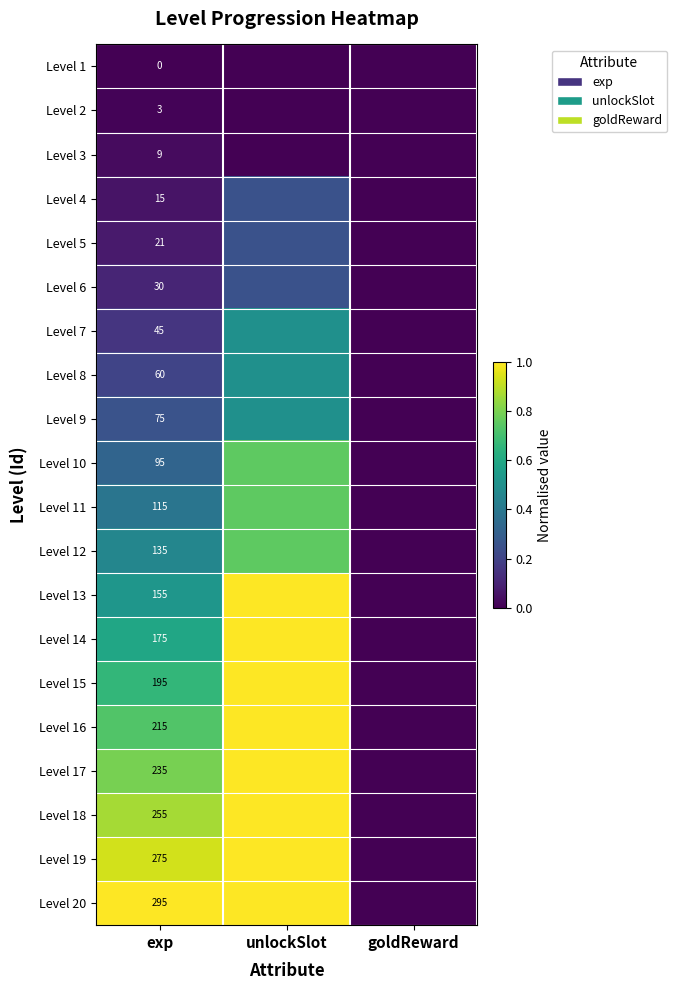

What is the difference between the highest and lowest values at unlockSlot?

1.0